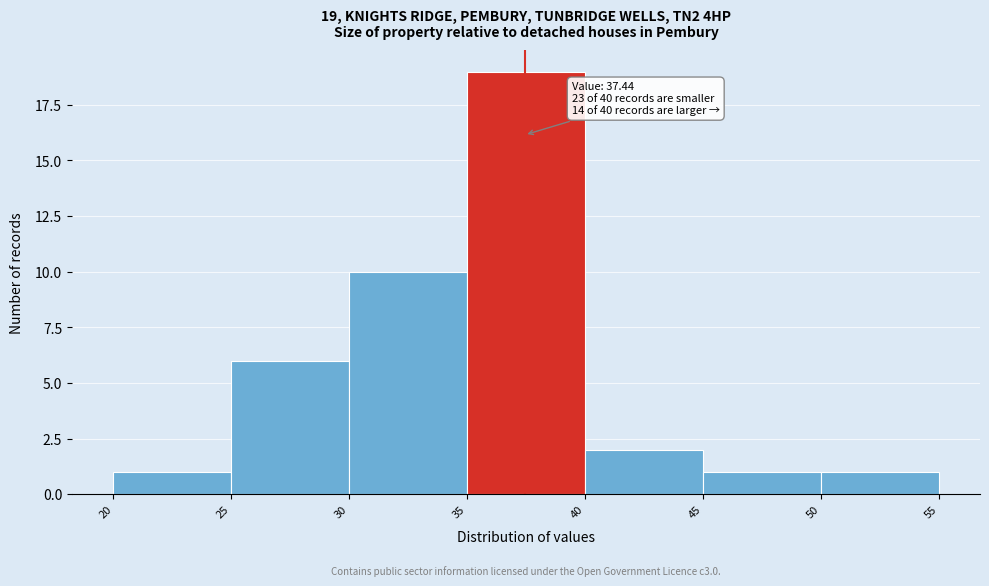

Which range on the x-axis has the tallest bar?

35 to 40